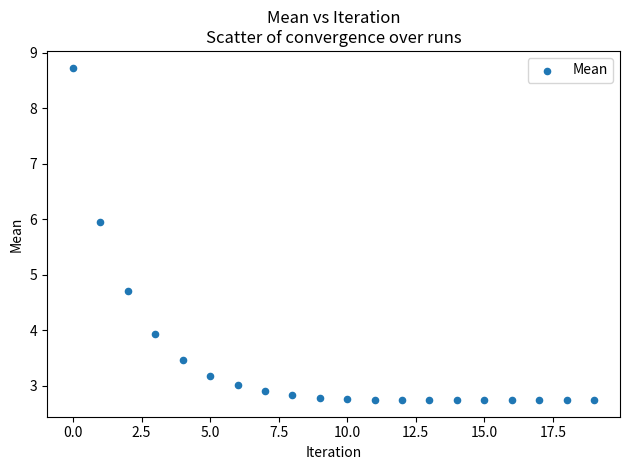

What Y value in the scatter plot is closest to 5?

4.7